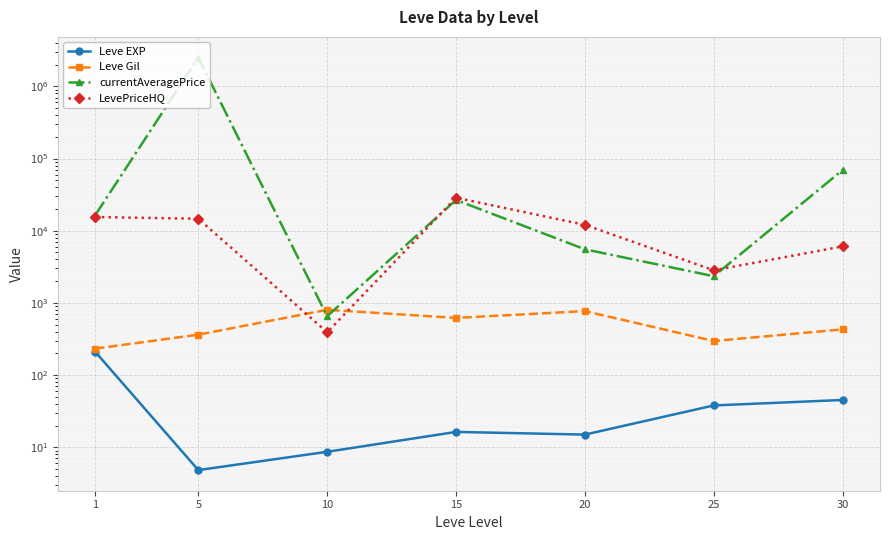

At which category is the sum across all series the highest?

5